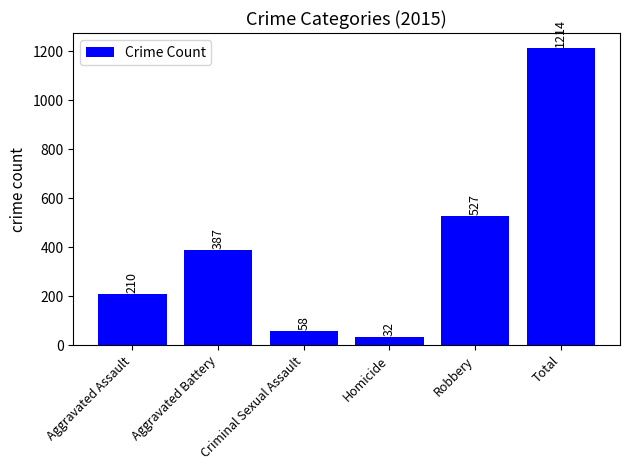

What is the sum of the values at Robbery and Homicide?

559